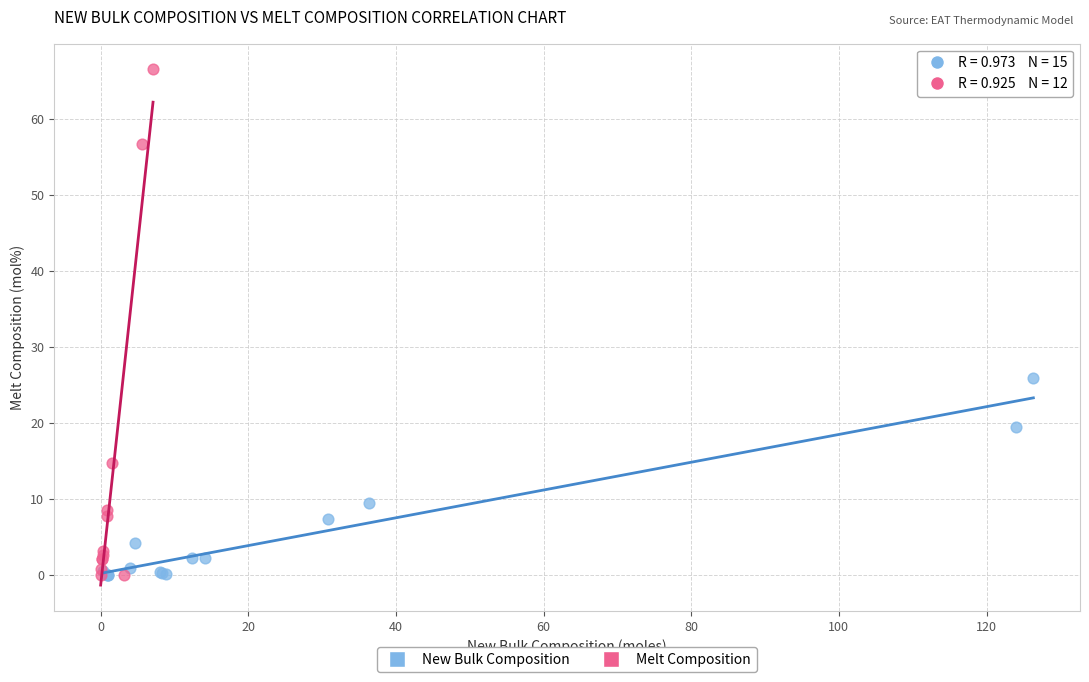

Which series reaches the maximum Y coordinate?

Melt Composition